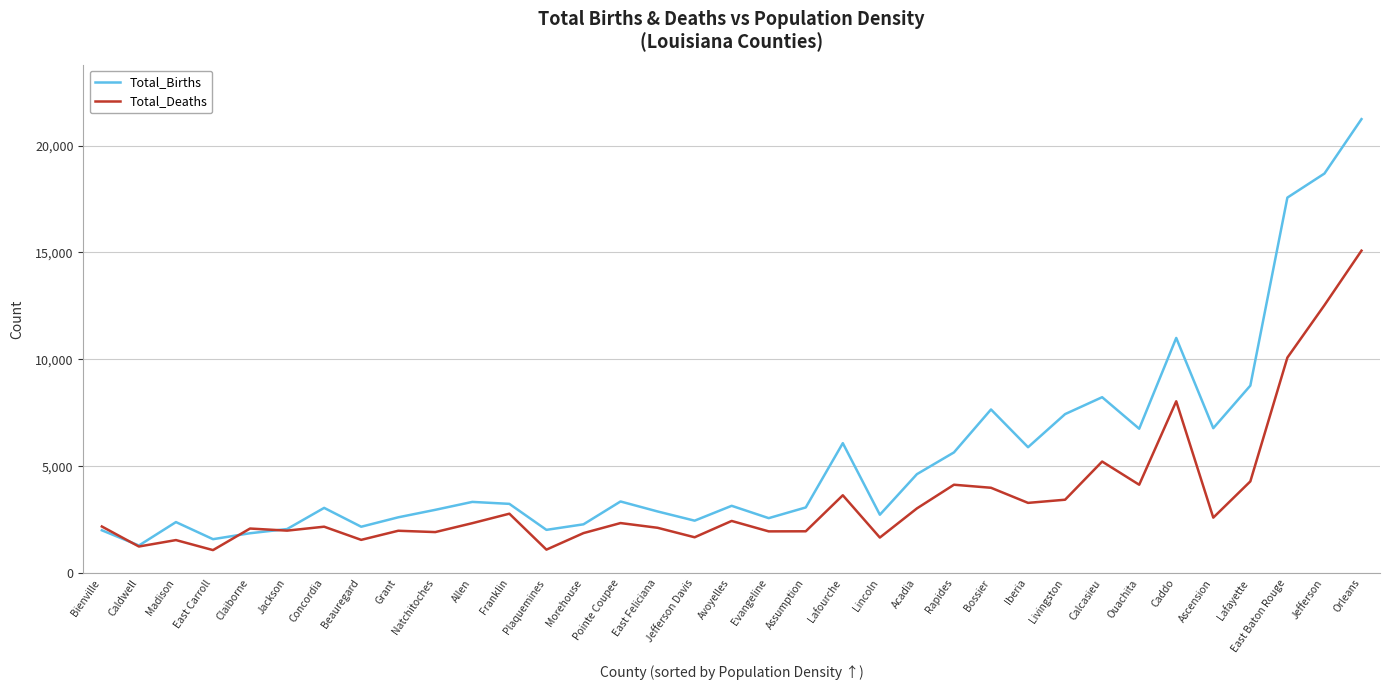

True or false: Total_Deaths has more than 2 interior local peaks.

True